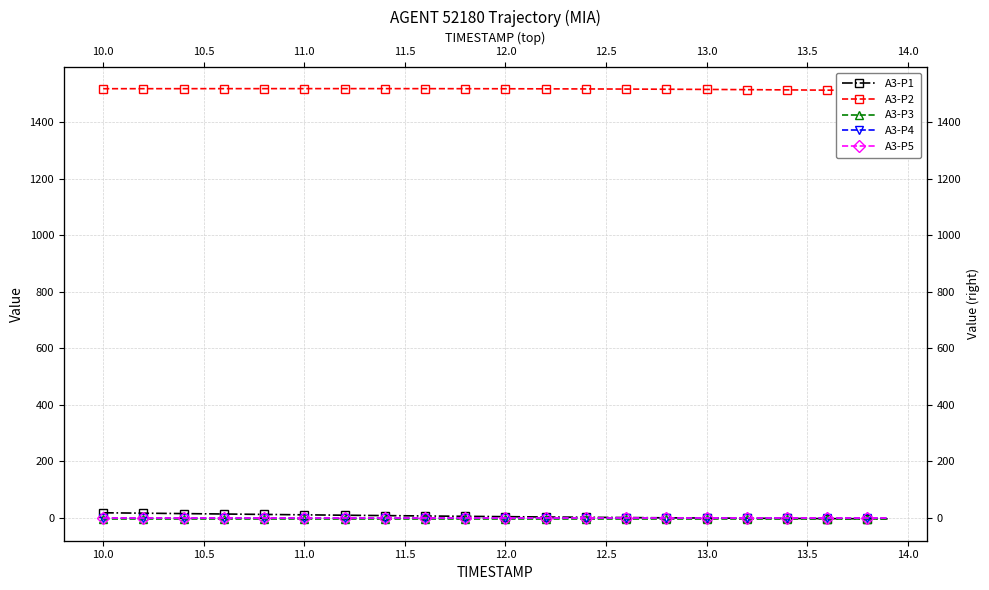

What position from the right is 10.5?

38